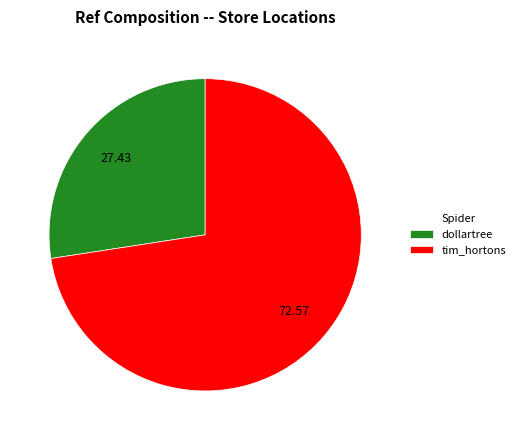

Approximately how many times larger is the value at tim_hortons compared to dollartree?

2.6